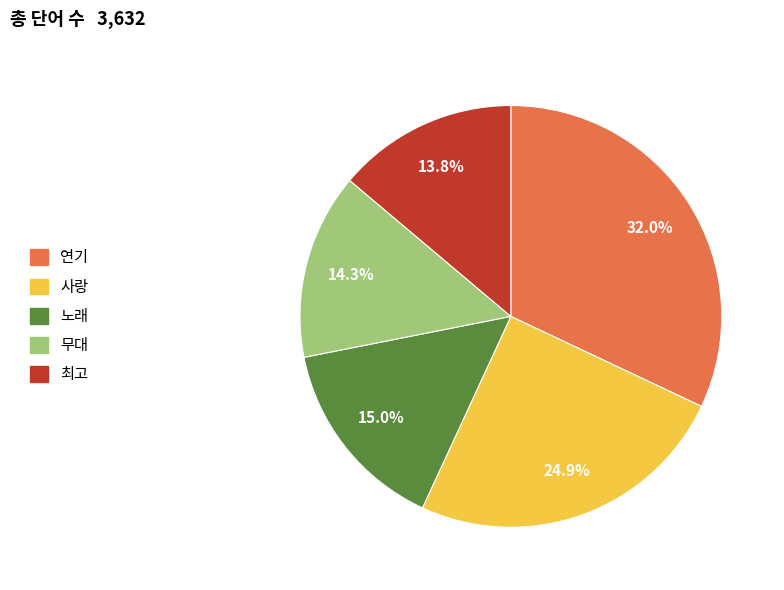

The 노래 slice represents 15% of the pie. True or false?

True